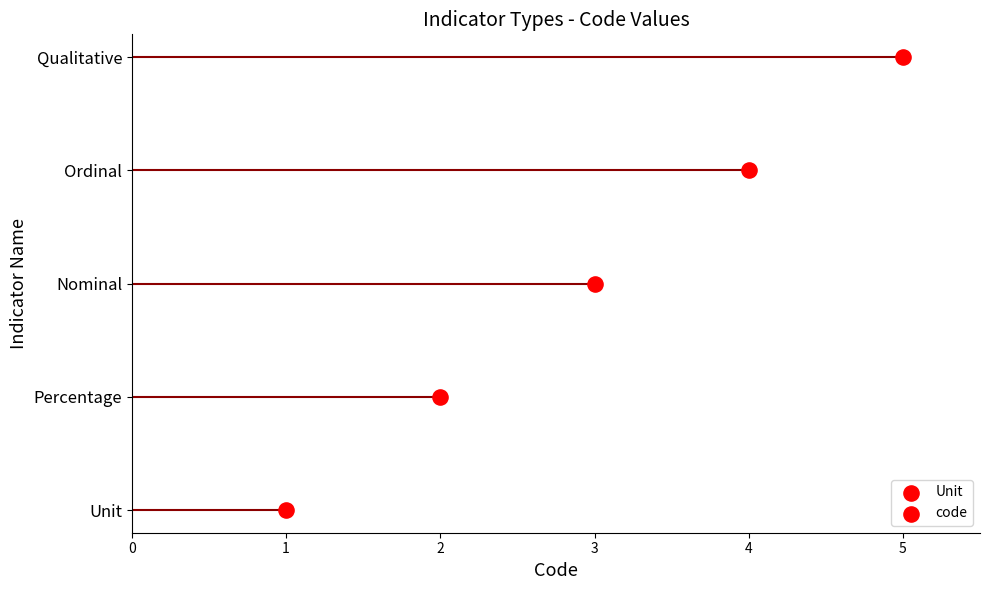

What is the change in value from Unit to Qualitative?

+4